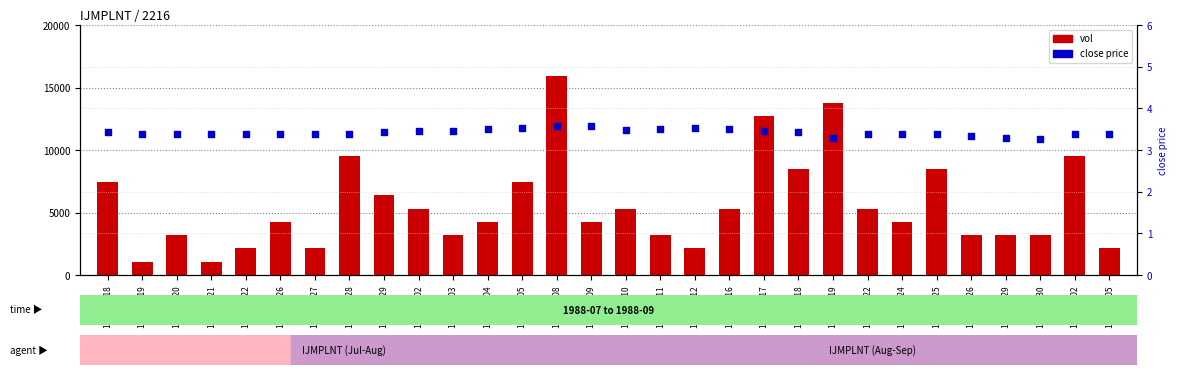

Which series has the largest total across all categories?

vol